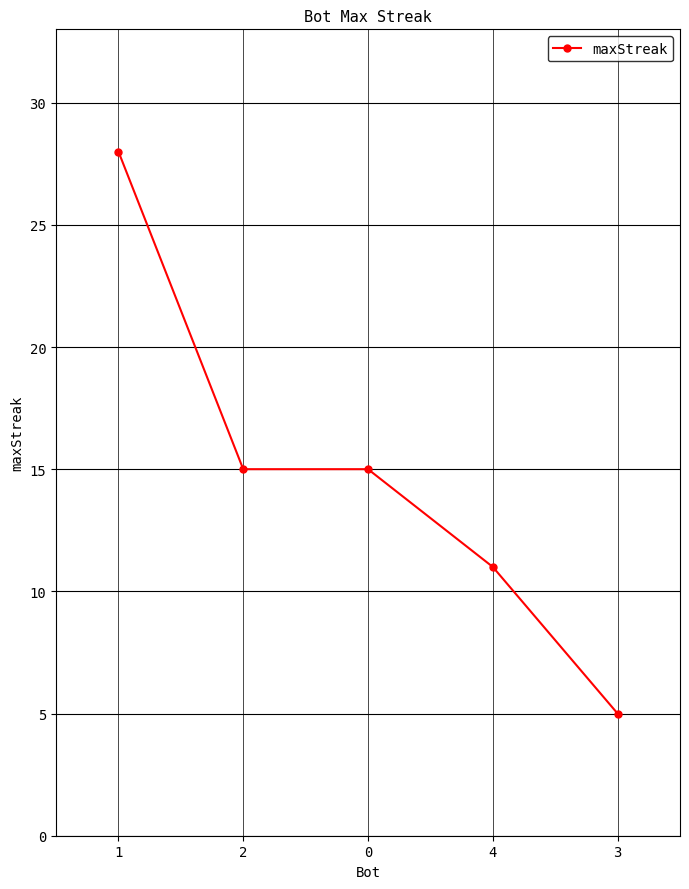

What is the change in value from 1 to 4?

-17